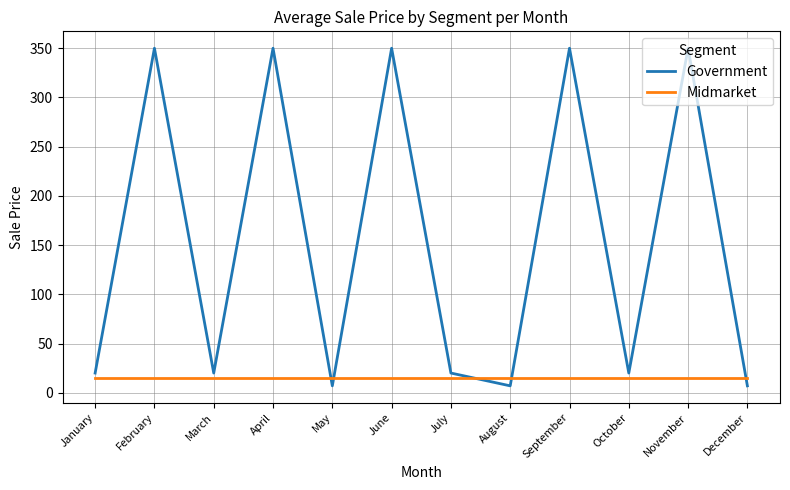

Reading left to right, transcribe all the data shown in this chart.

Government: January=20	February=350	March=20	April=350	May=7	June=350	July=20	August=7	September=350	October=20	November=350	December=7
Midmarket: January=15	February=15	March=15	April=15	May=15	June=15	July=15	August=15	September=15	October=15	November=15	December=15